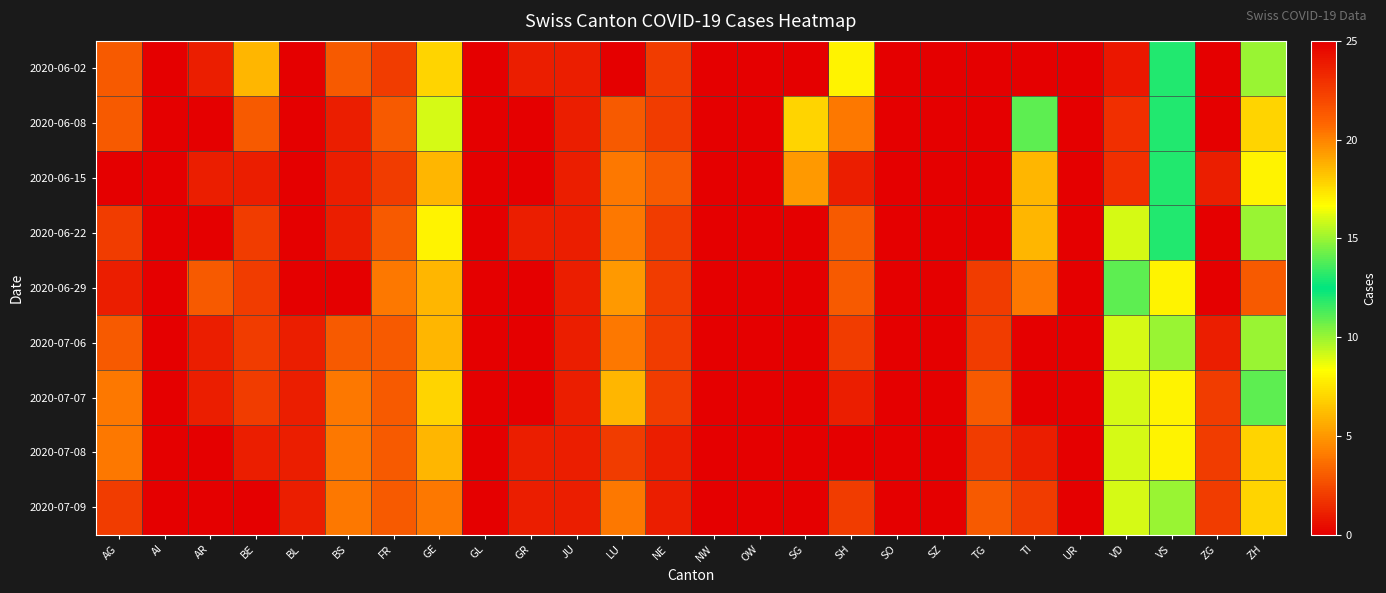

At how many categories does at least one series exceed 4?

9